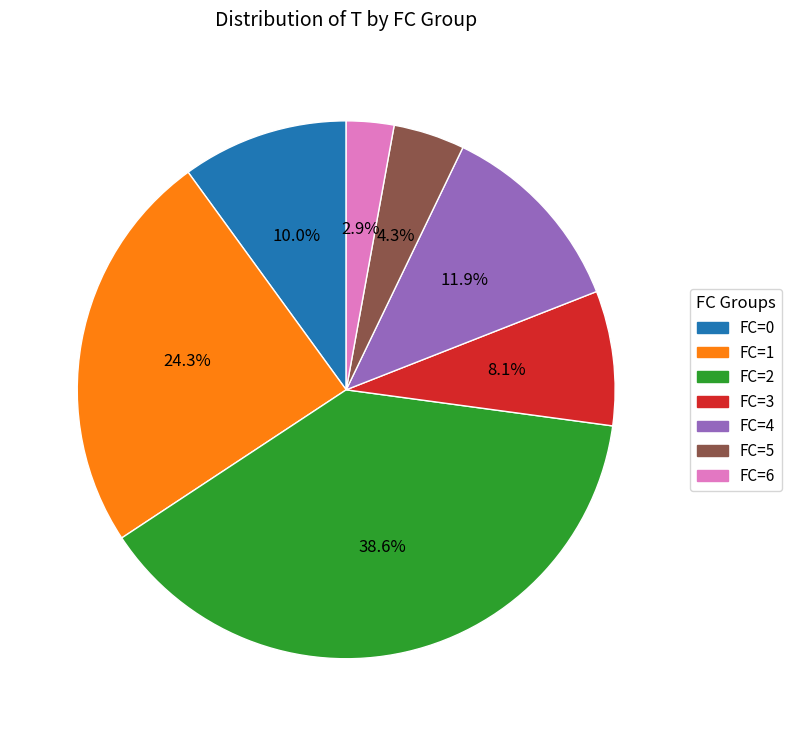

Count the number of slices in the pie.

7